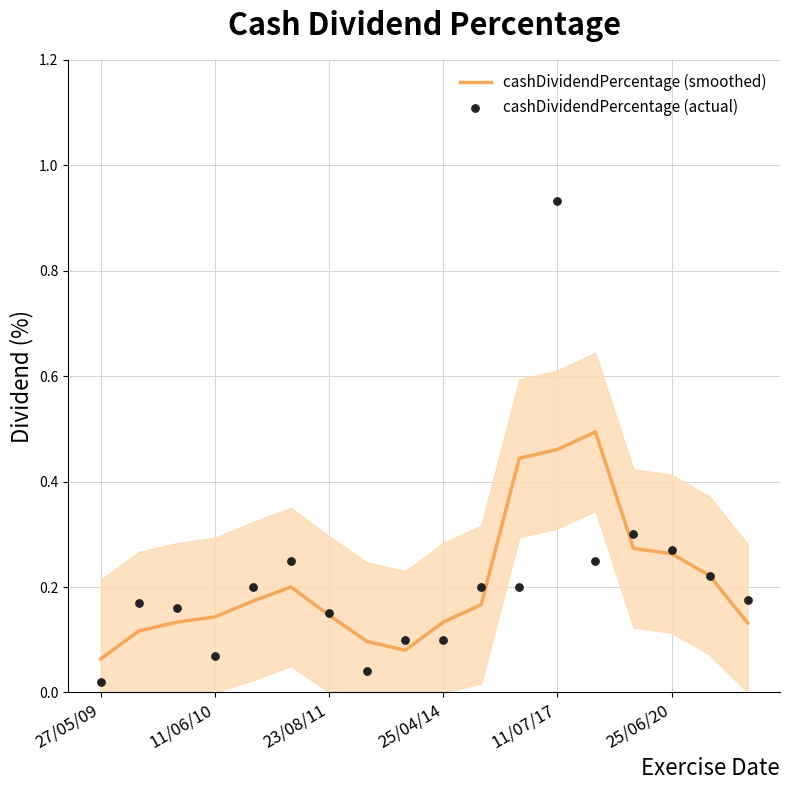

Which series has the widest spread of Y values?

cashDividendPercentage (actual)